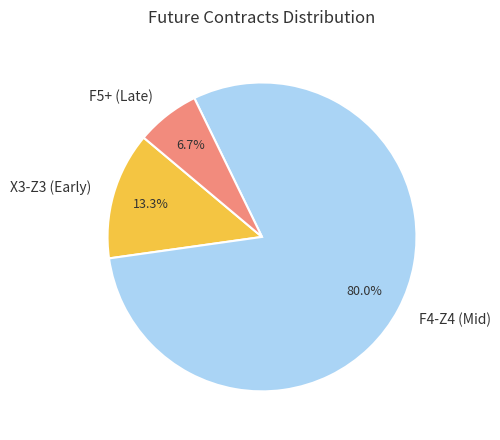

Between F5+ (Late) and X3-Z3 (Early), which is larger?

X3-Z3 (Early)